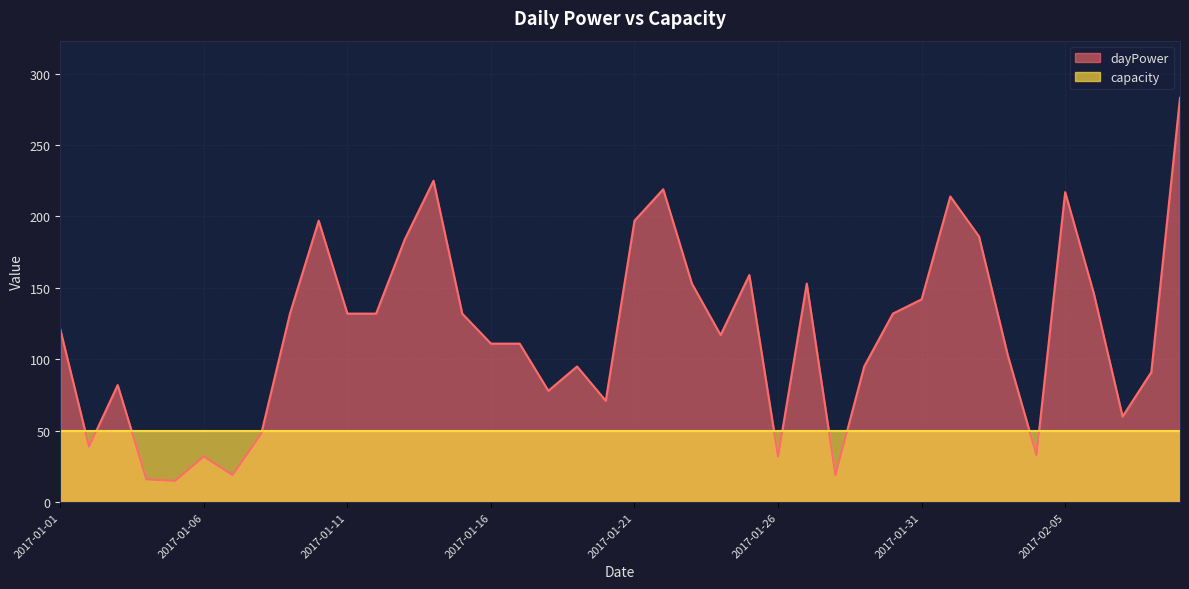

Between 2017-01-12 and 2017-01-20, which is larger?

2017-01-12